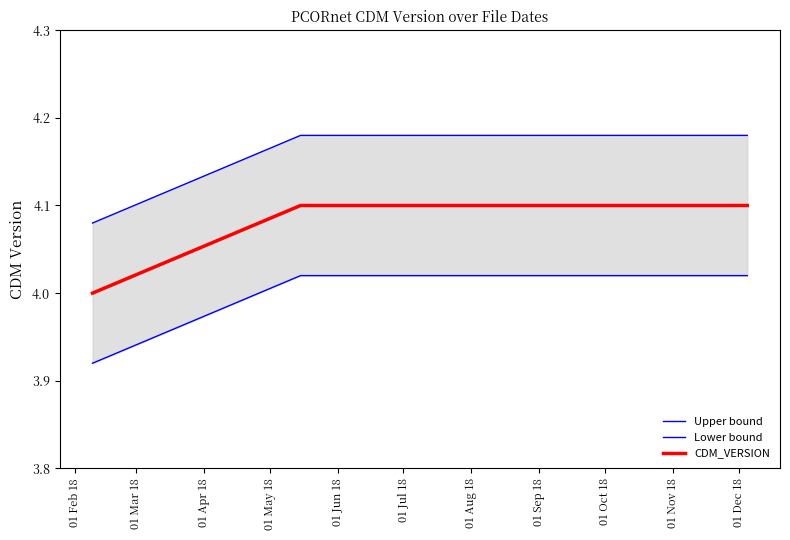

What is the highest value of the CDM_VERSION series?

4.1